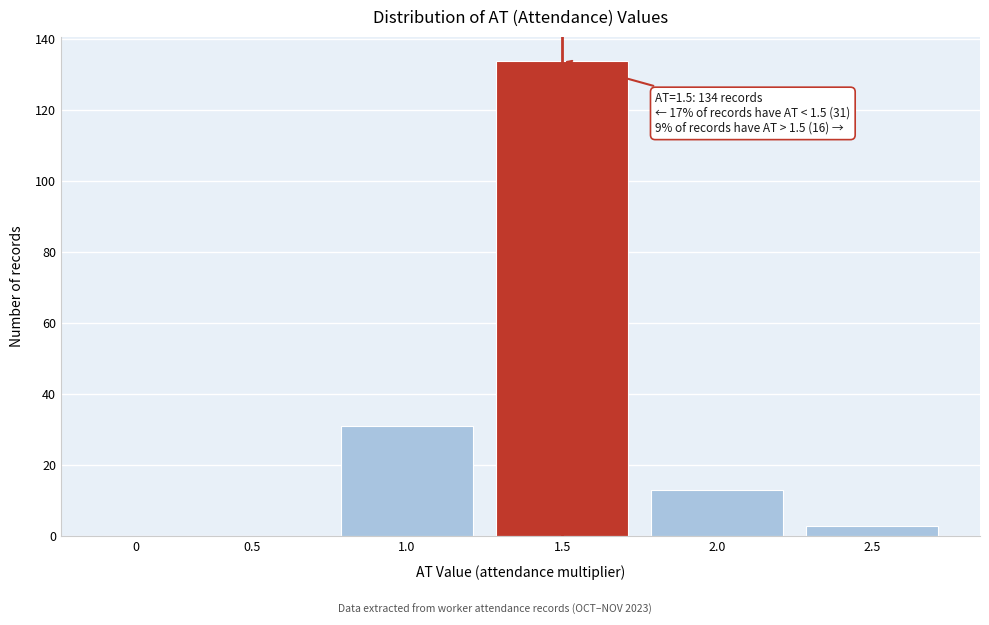

Reading left to right, extract all data points from this chart.

0=0	0.5=0	1.0=31	1.5=134	2.0=13	2.5=3